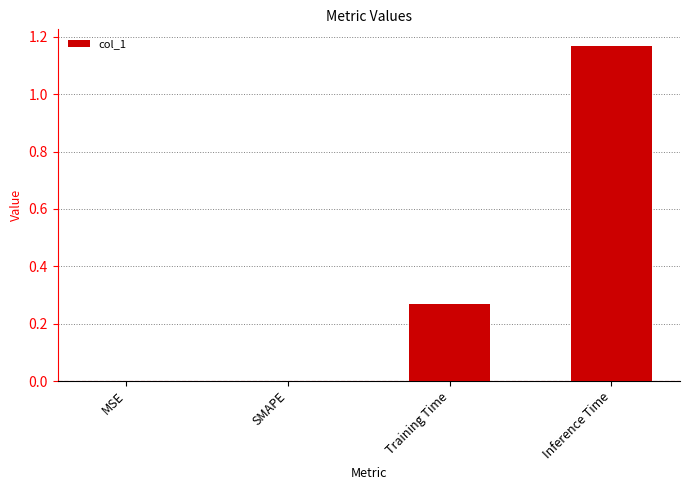

At which category does the chart reach its peak across all series?

Inference Time